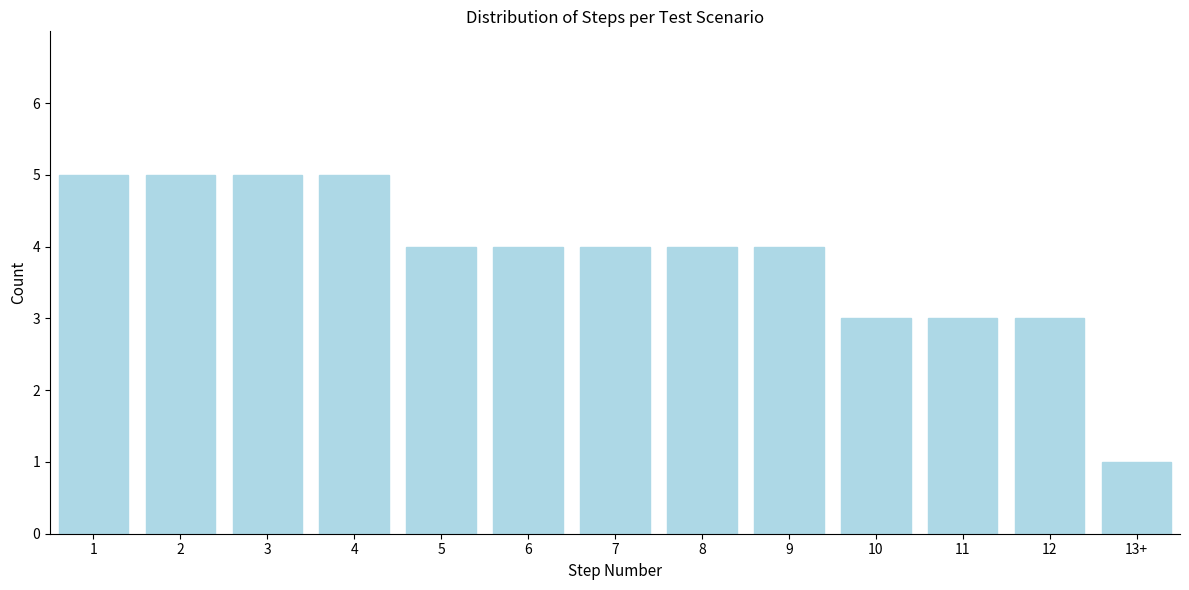

Reading left to right, what are all the values shown in this chart?

1=5	2=5	3=5	4=5	5=4	6=4	7=4	8=4	9=4	10=3	11=3	12=3	13+=1